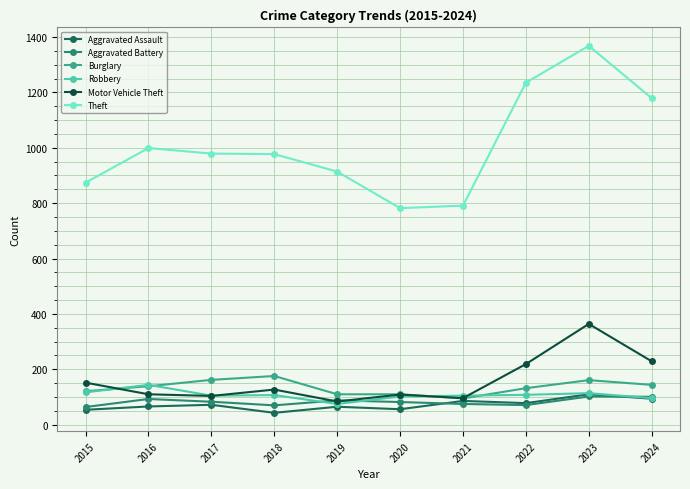

What is the difference between the maximum and second lowest values in the Burglary series?

66